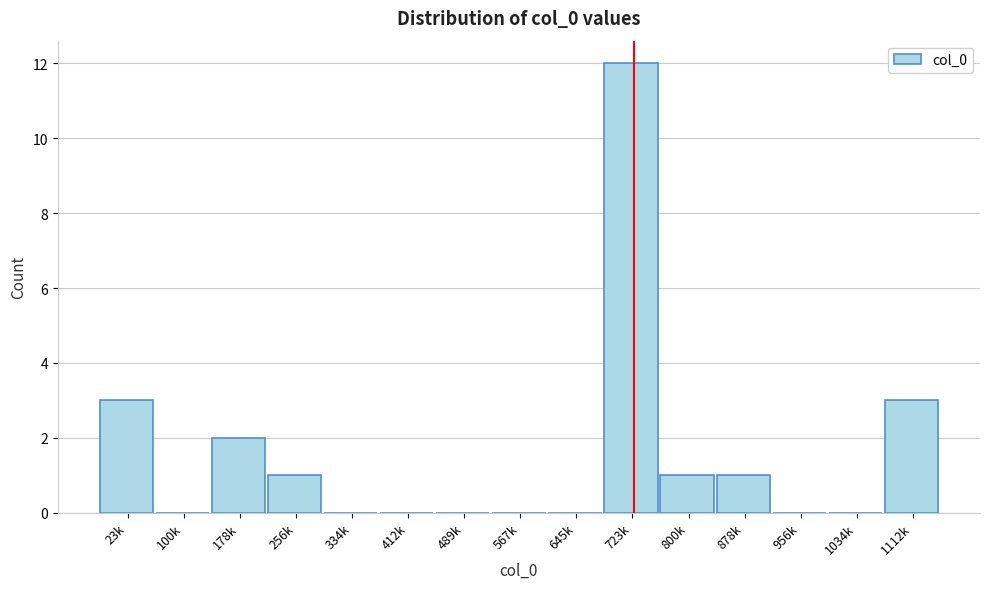

Reading right to left, list all the values displayed in this chart.

1112k=3	1034k=0	956k=0	878k=1	800k=1	723k=12	645k=0	567k=0	489k=0	412k=0	334k=0	256k=1	178k=2	100k=0	23k=3